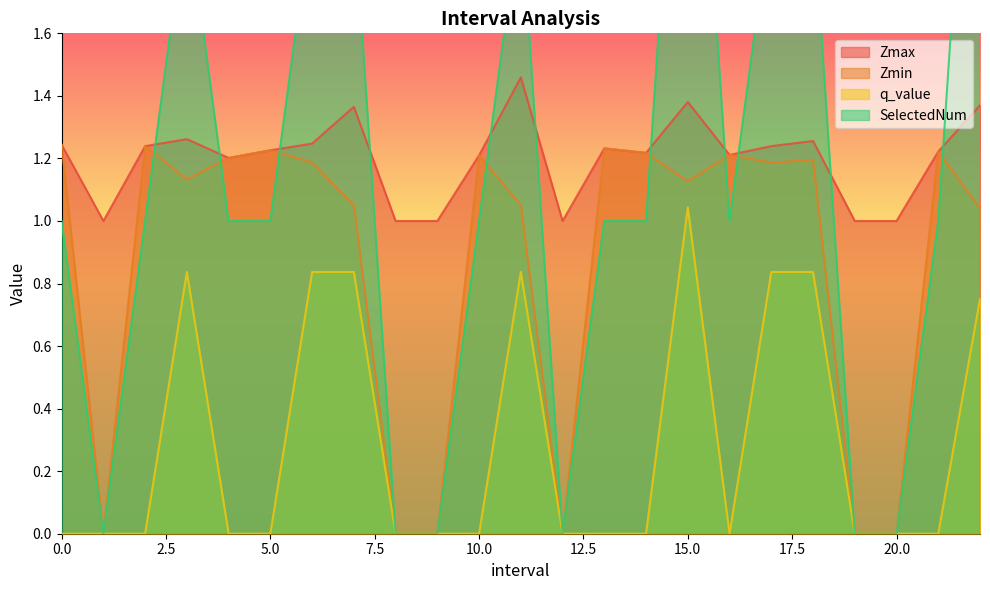

At which category is the sum across all series the highest?

15.0